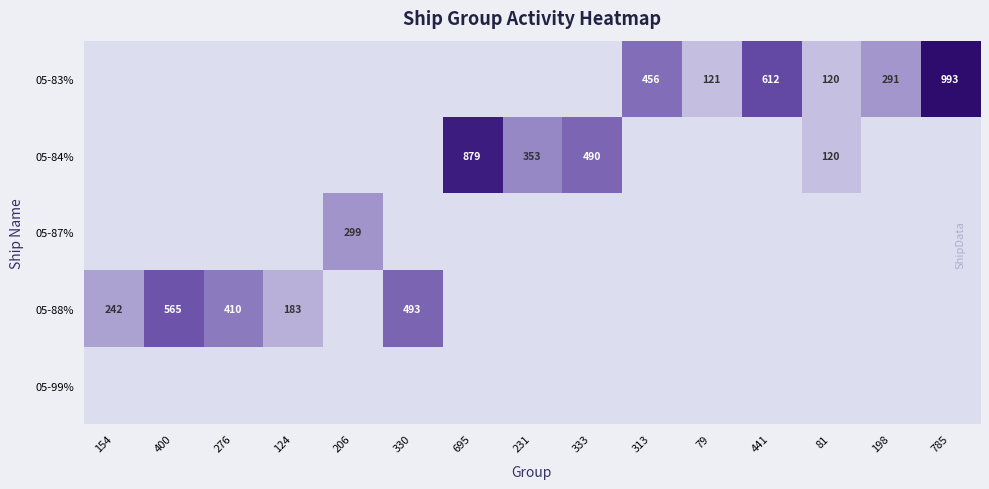

Rank the series by their maximum value, from highest to lowest.

05-83%, 05-84%, 05-88%, 05-87%, 05-99%